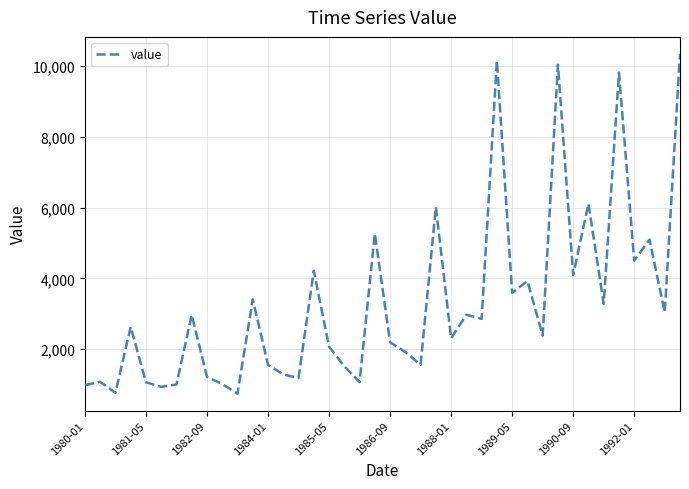

What is the maximum value shown in the chart?

10340